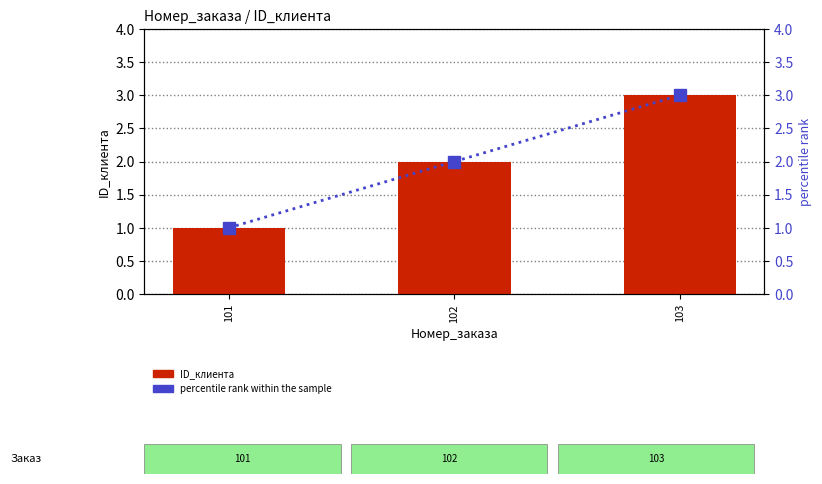

True or false: percentile rank within the sample has a value of 3 at 102.

False